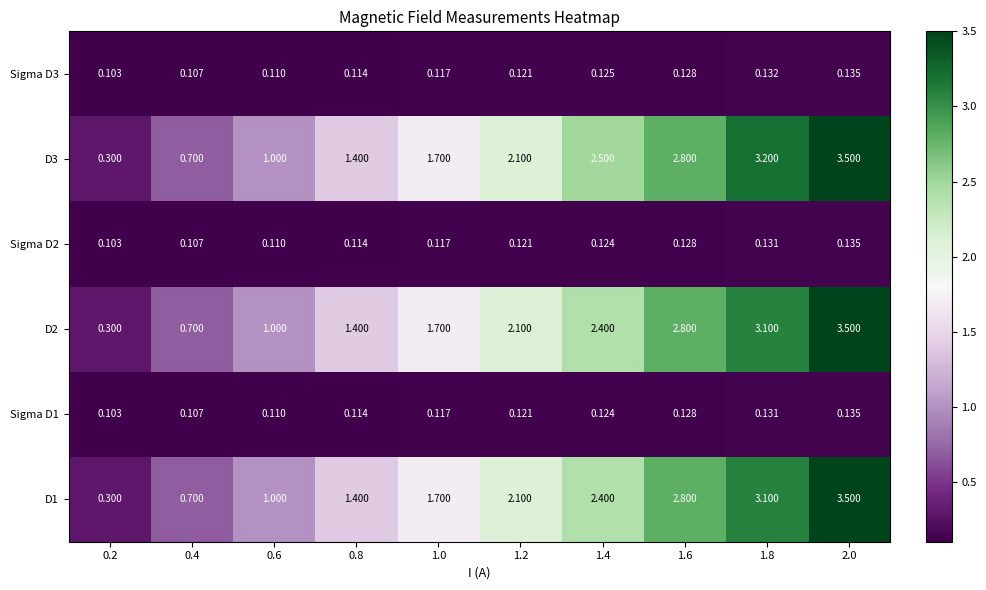

Is the value of Sigma D2 at 0.8 greater than the value of D1 at 1.2?

No